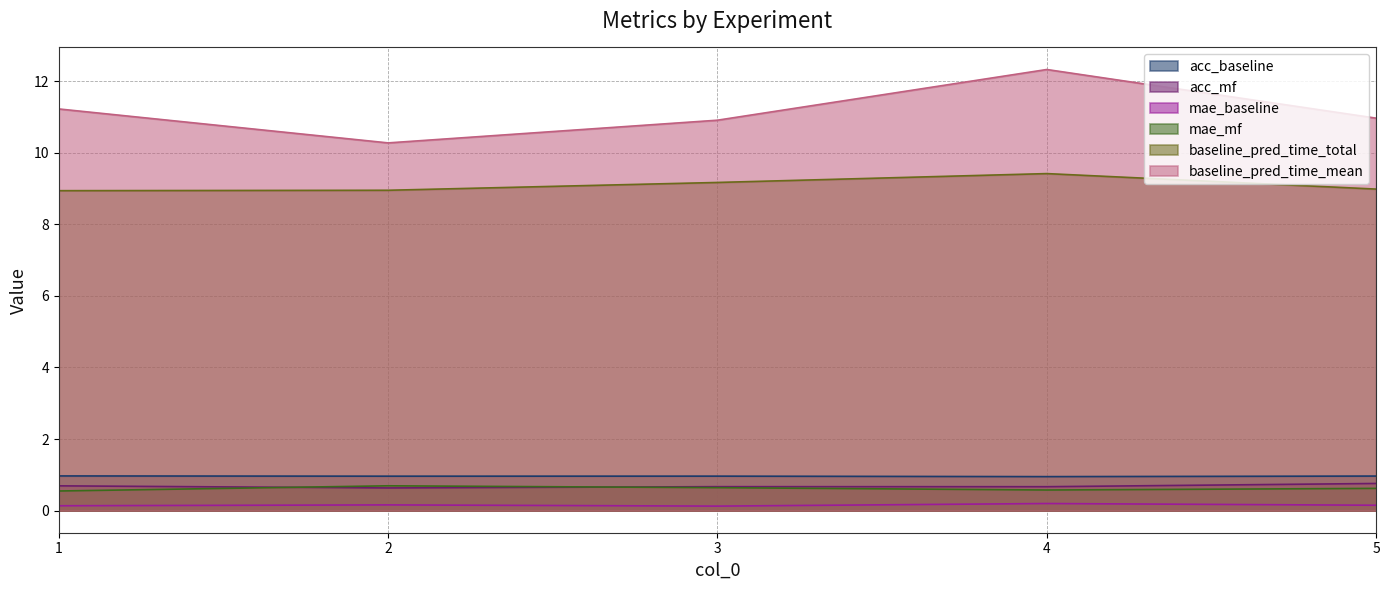

What is the greatest value displayed?

12.3